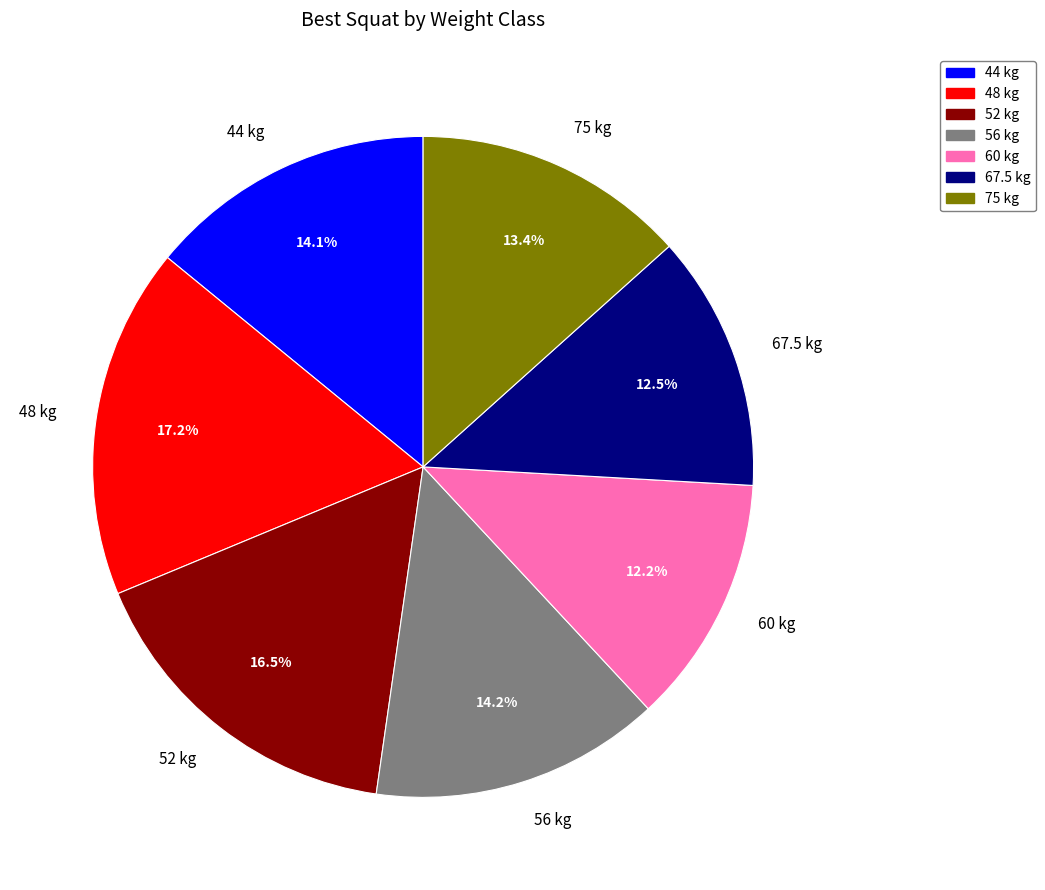

Is there any slice that represents more than half of the pie?

No